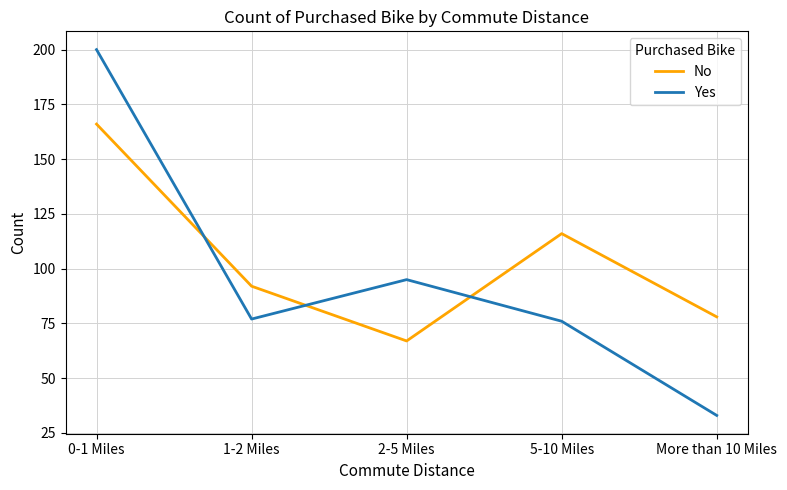

The Yes series shows 95 at 2-5 Miles. True or false?

True